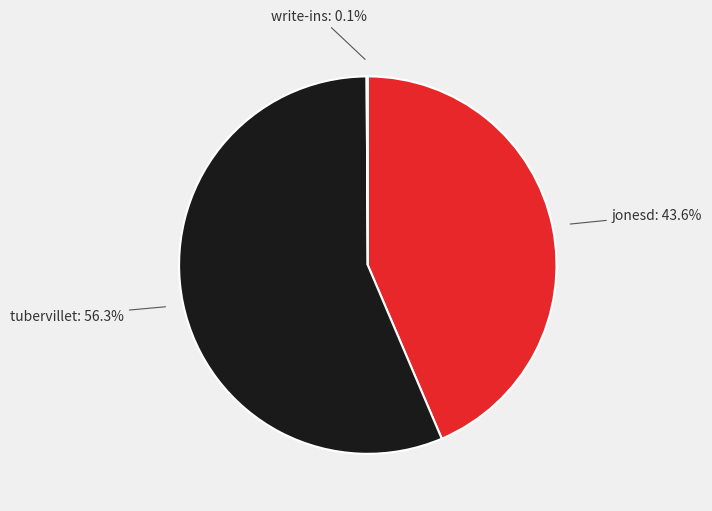

Does any single category account for the majority?

Yes